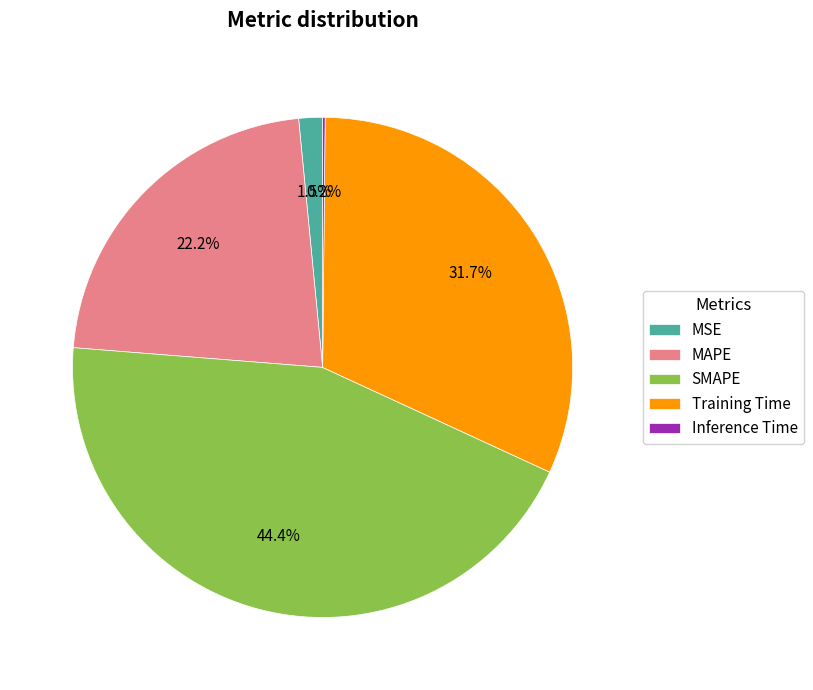

The Training Time slice represents 32% of the pie. True or false?

True